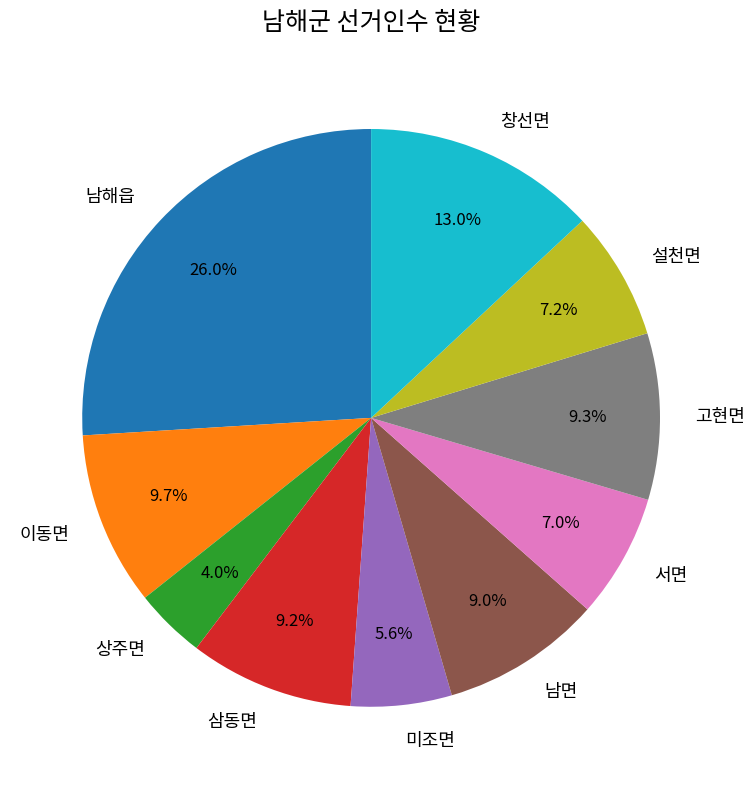

Is the sum of 설천면 and 상주면 greater than half?

No